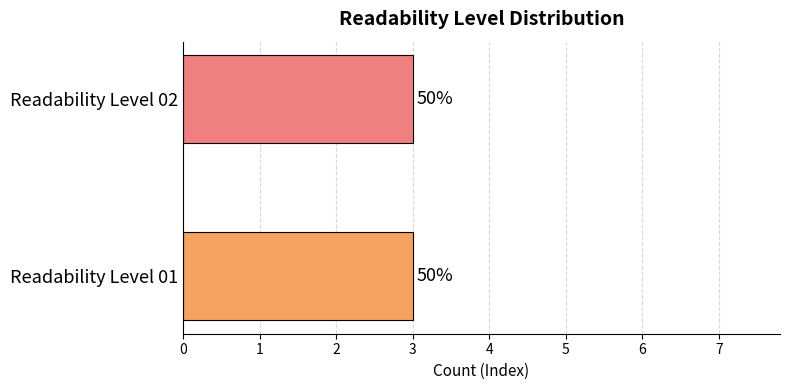

At which label does Readability Level 02 reach its peak?

2